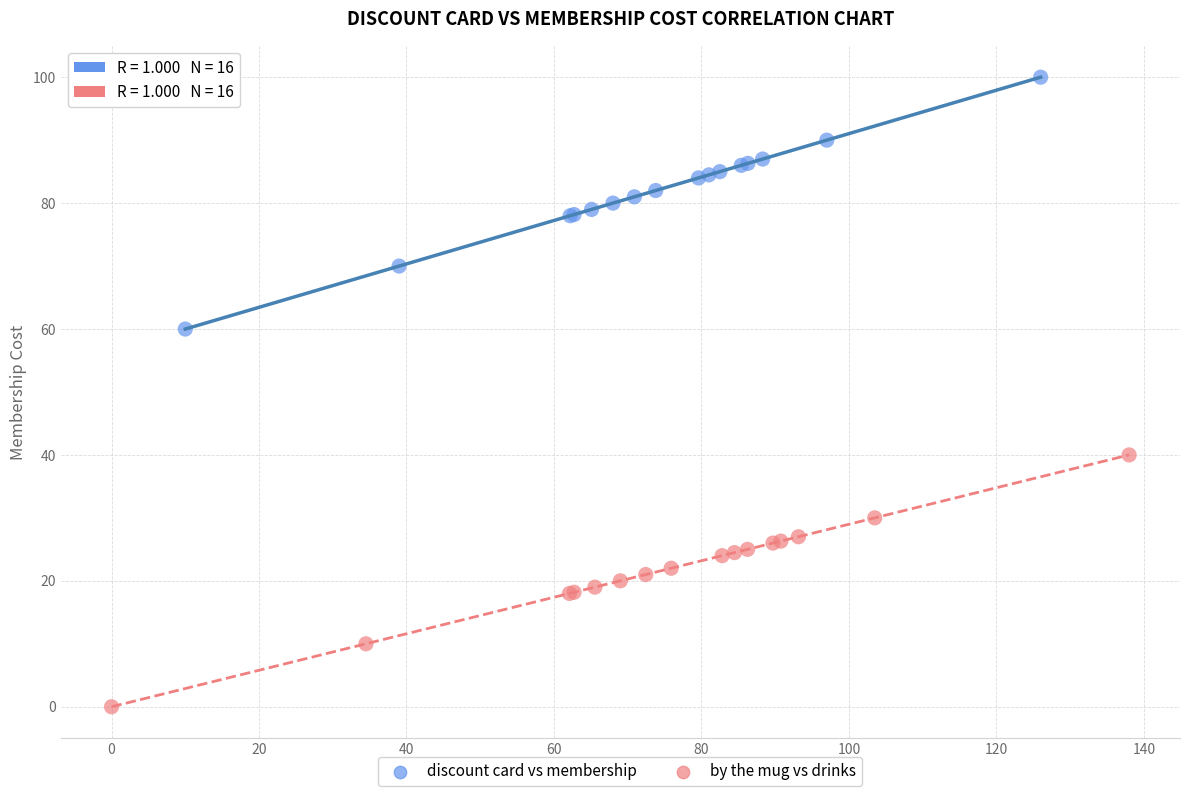

Which series contains the highest Y value?

discount card vs membership